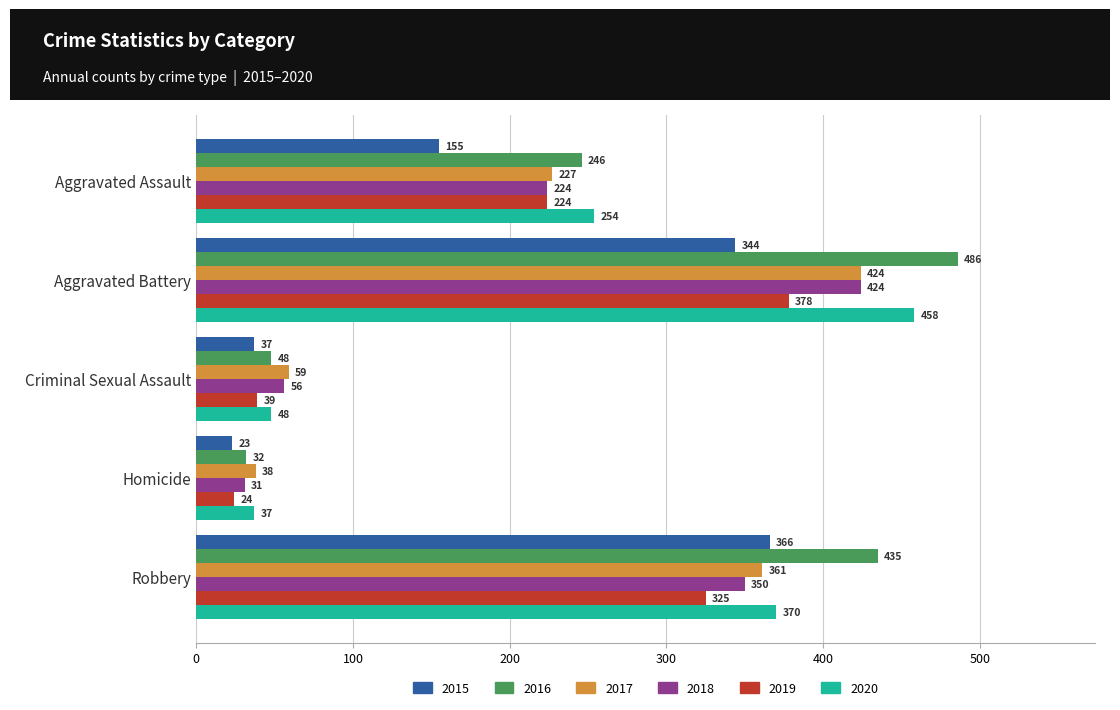

The value of 2019 at Aggravated Assault is 313. True or false?

False